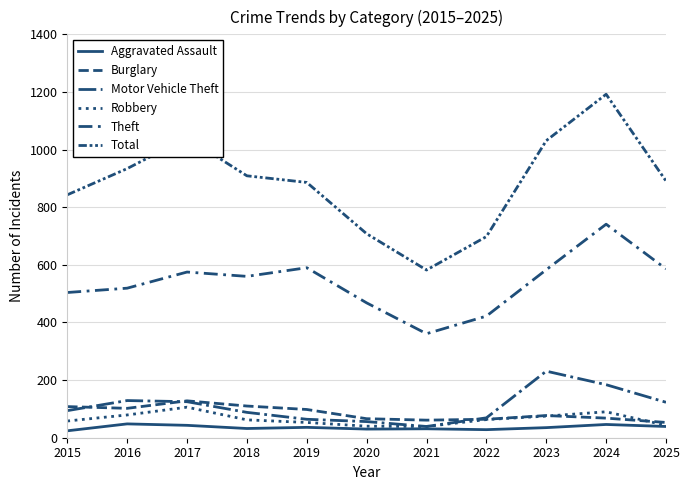

Is this an area chart (filled region under the line)?

No